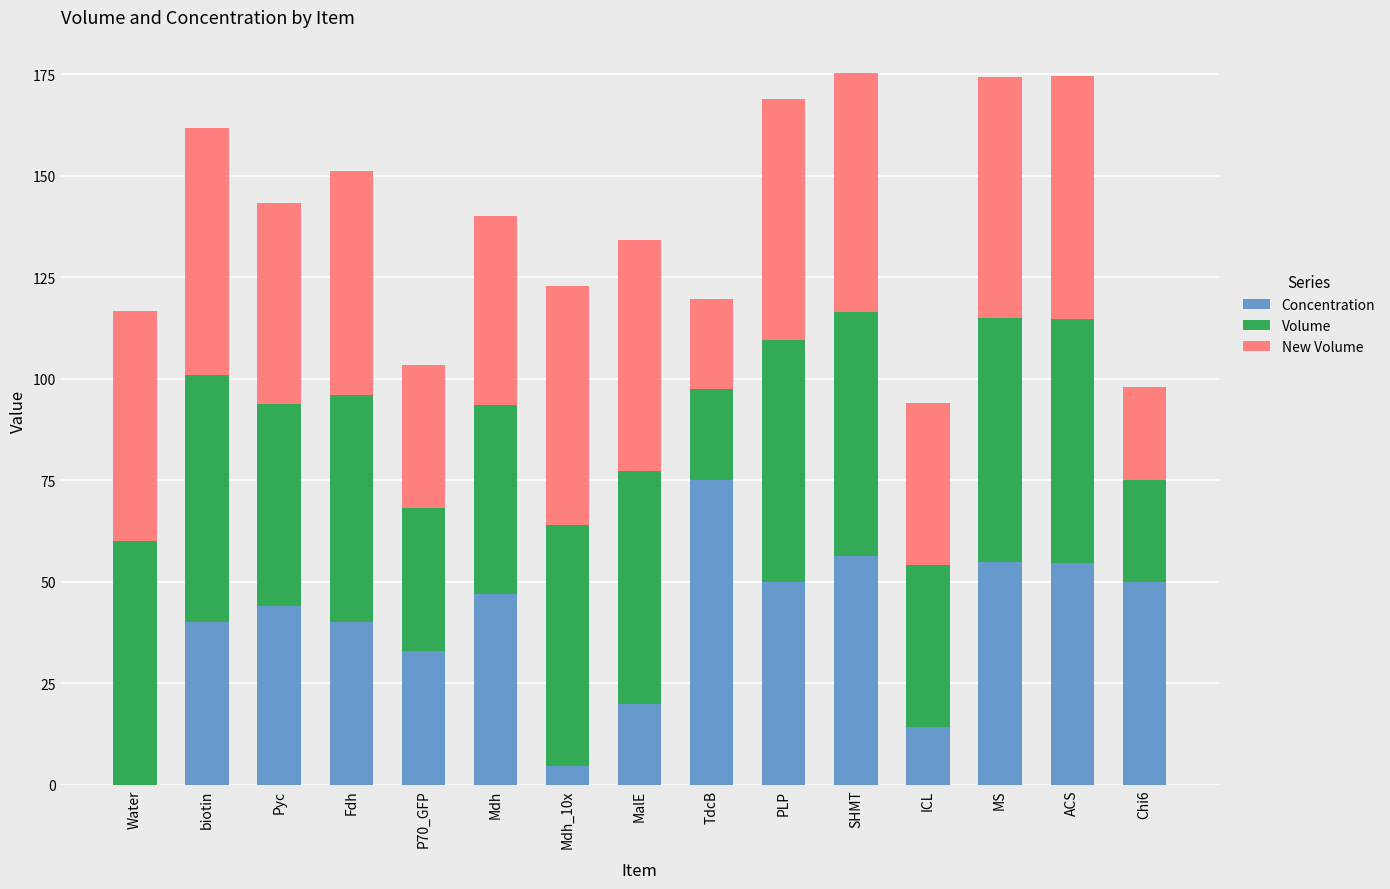

What is the maximum value for Concentration?

75.0